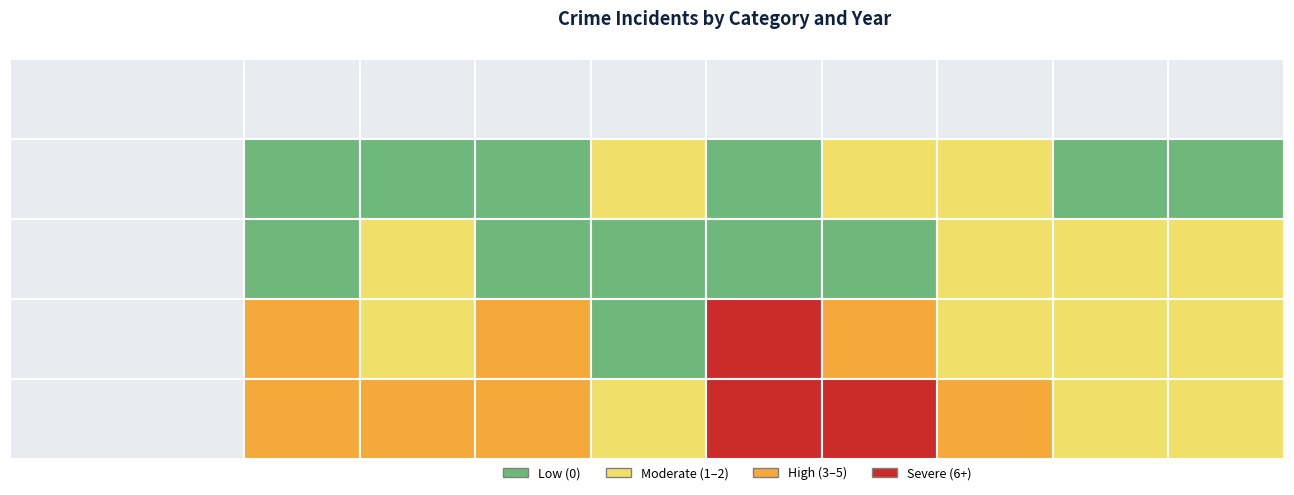

At 2021, list the series in order from smallest to largest.

Aggravated Assault, Aggravated Battery, Robbery, Theft